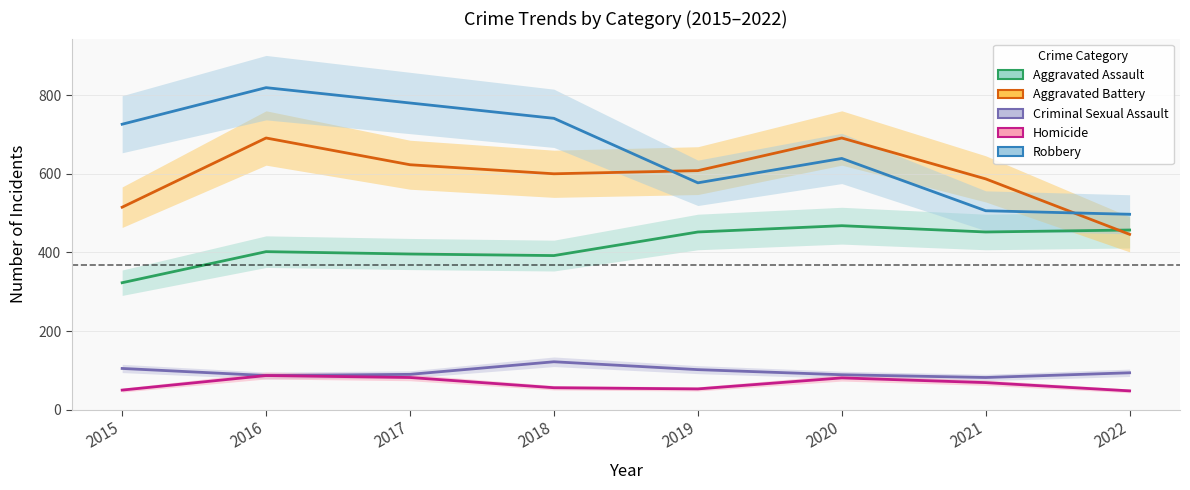

Reading left to right, what are all the values shown in this chart?

Aggravated Assault: 323	402	396	392	452	468	452	457
Aggravated Battery: 515	691	623	600	608	691	587	446
Criminal Sexual Assault: 105	87	90	122	102	89	82	94
Homicide: 50	87	82	56	53	81	69	48
Robbery: 726	819	780	741	577	639	506	497